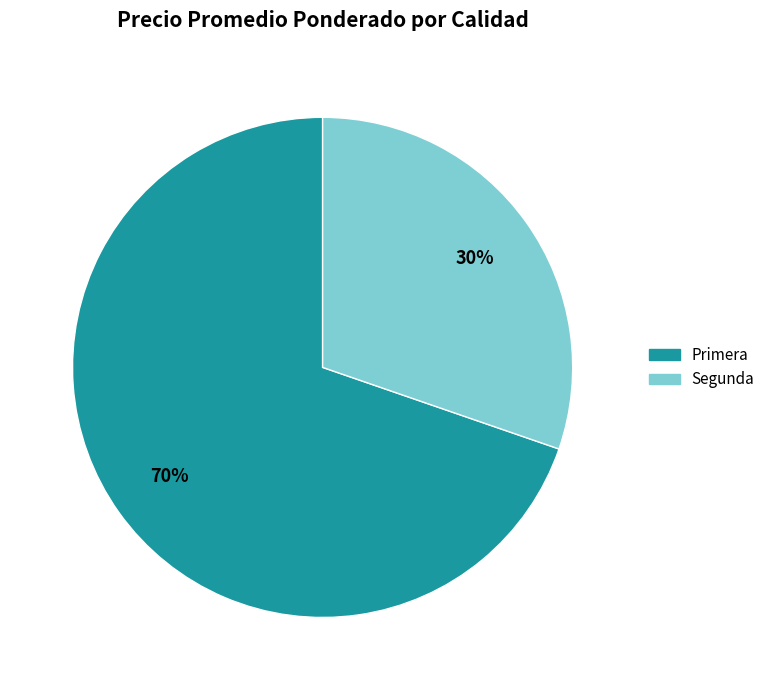

Is there a majority slice in this chart?

Yes